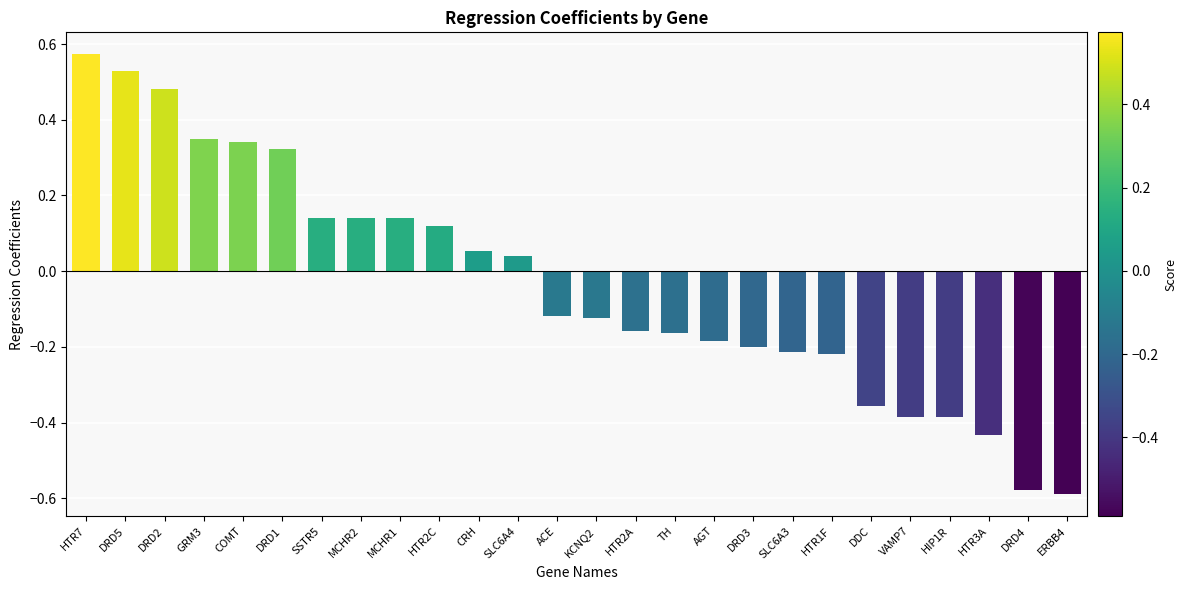

Are the bars horizontal?

No